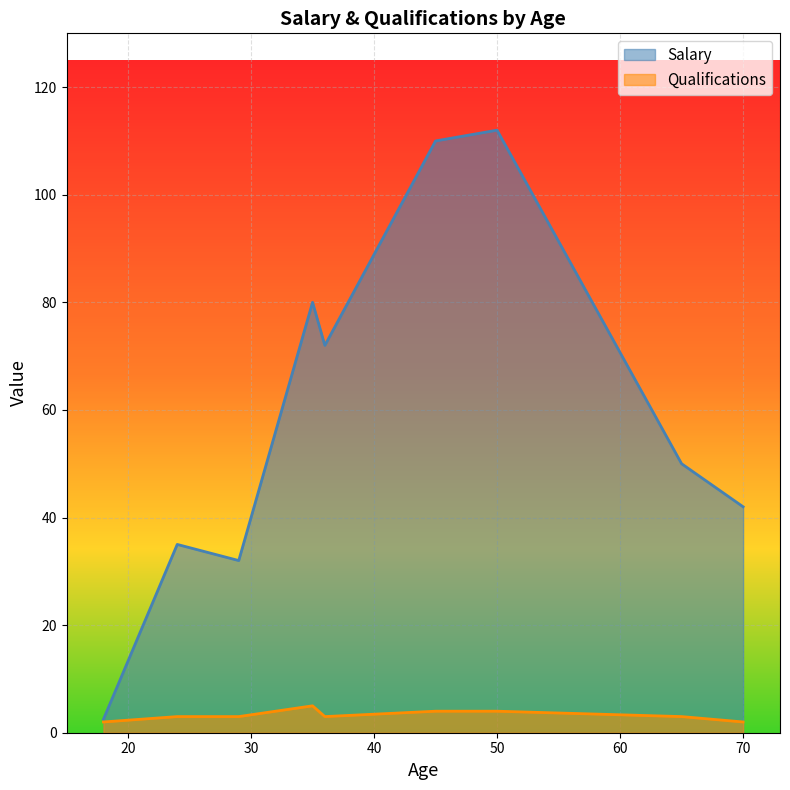

Rank the series by their average value, from lowest to highest.

Qualifications, Salary